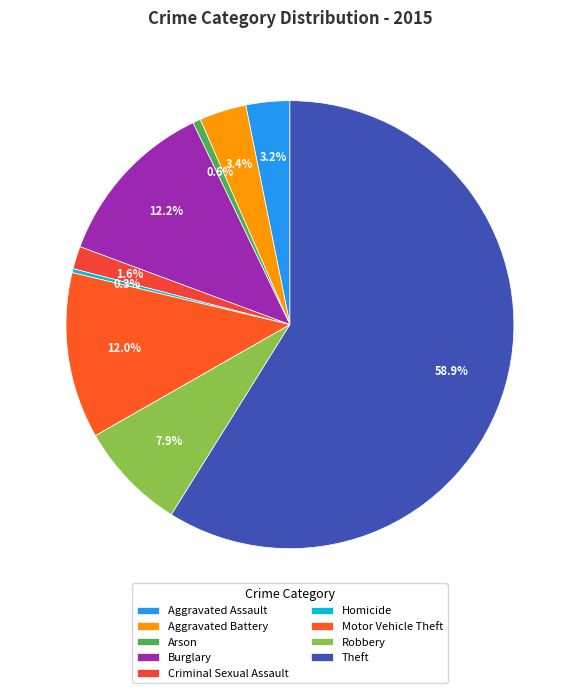

To the nearest percent, what portion does Criminal Sexual Assault represent?

2%